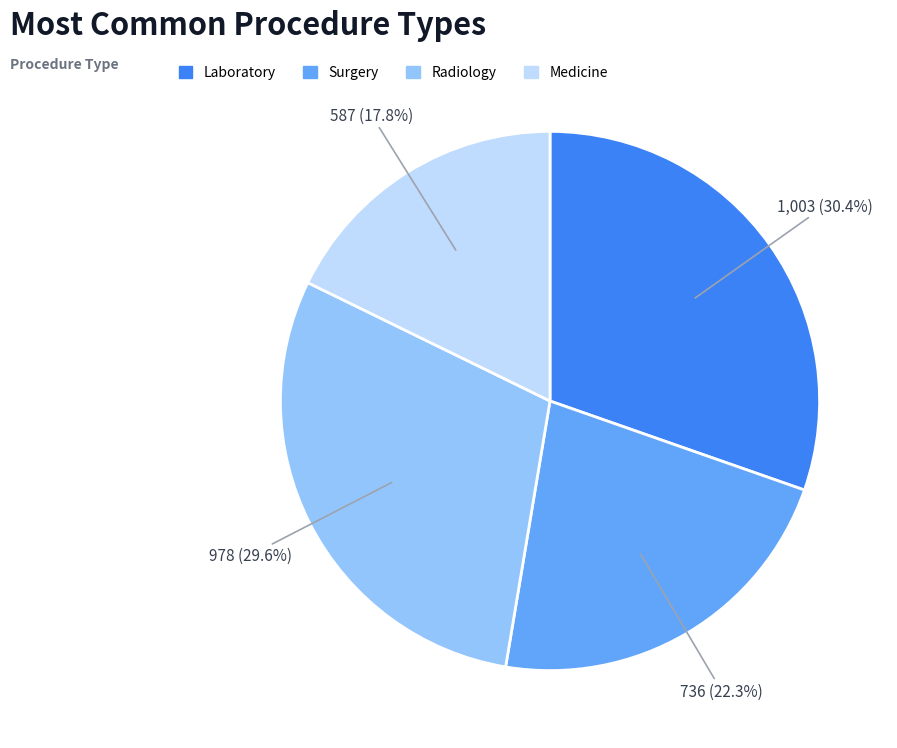

Between Surgery and Medicine, which is larger?

Surgery